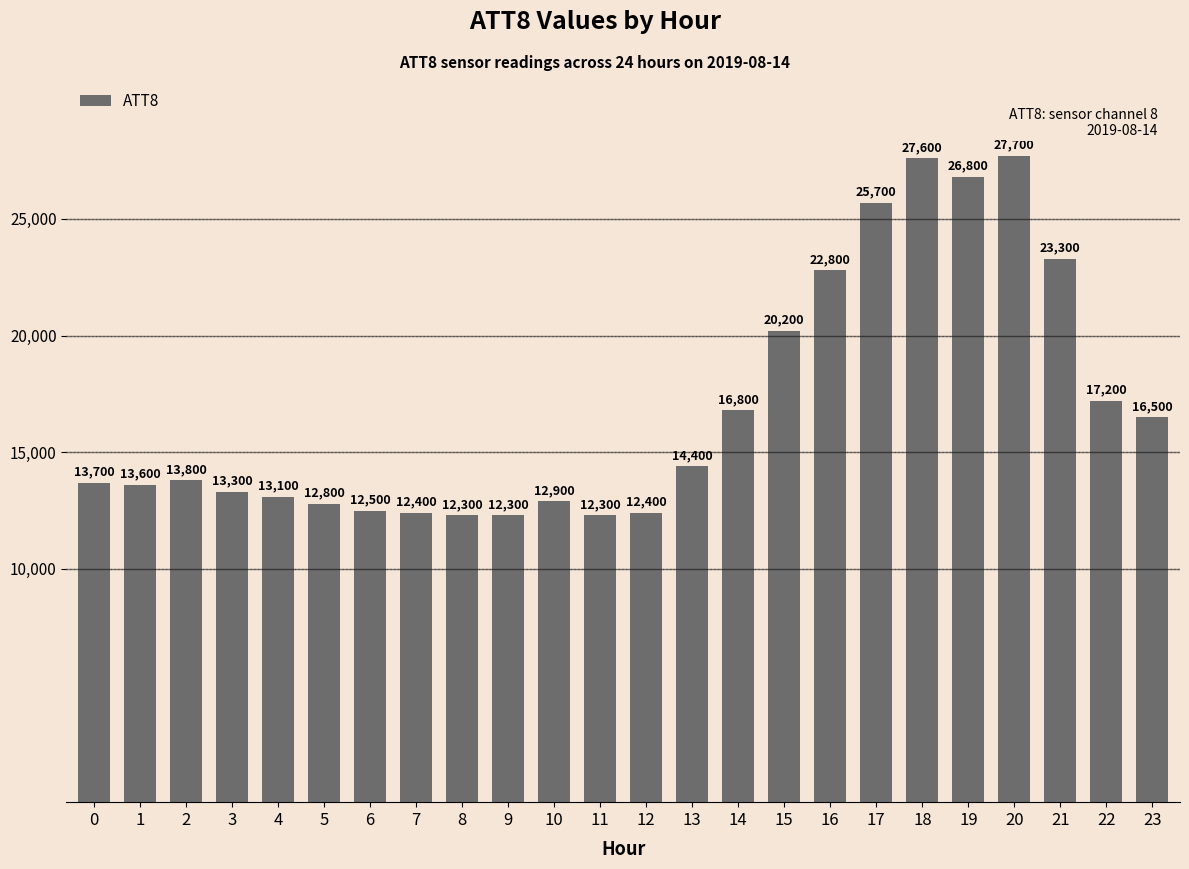

Are the bars horizontal?

No